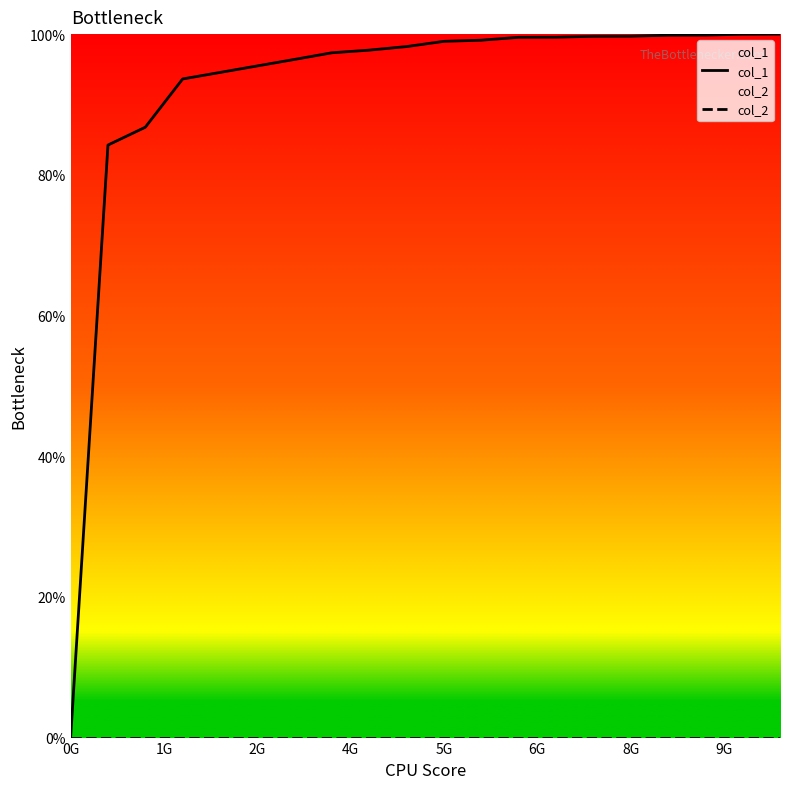

True or false: col_1 has a value of 149.8 at 8G.

False